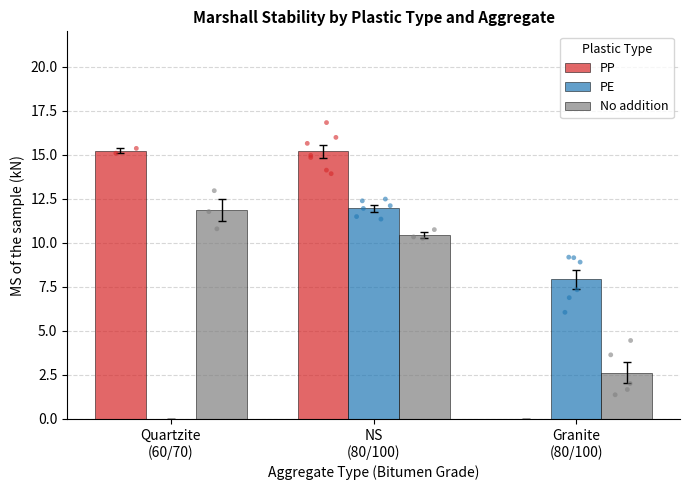

Which series has the largest total across all categories?

PP